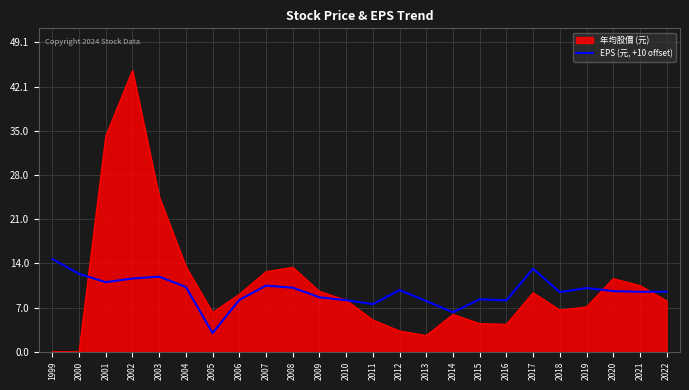

What is the difference between the highest and lowest values at 2013?

5.5